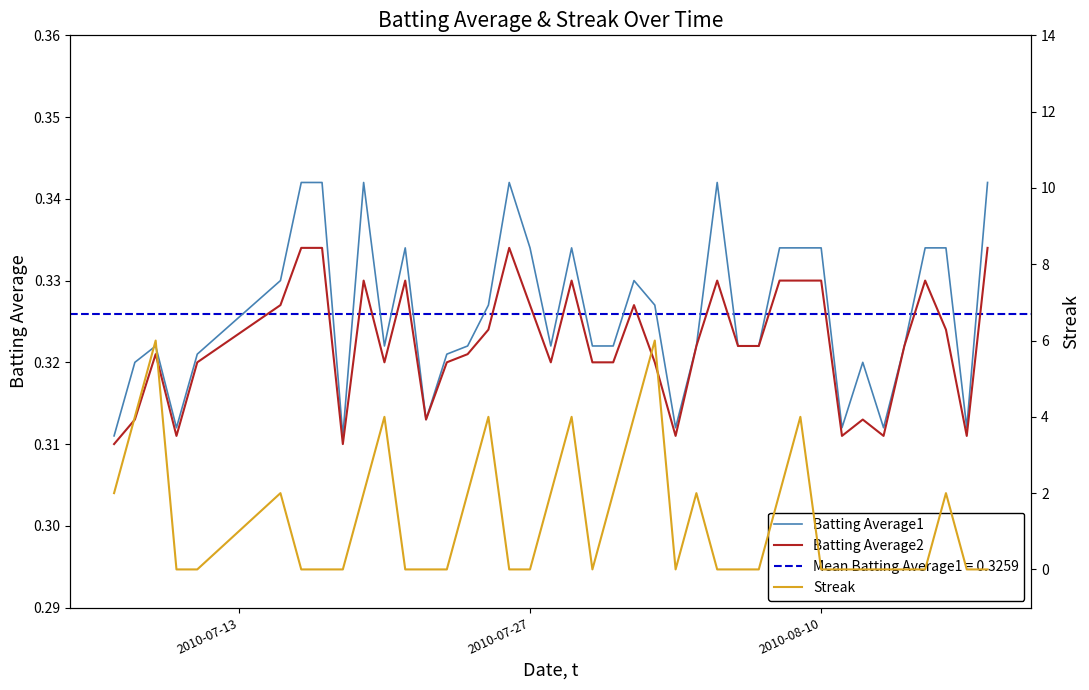

Is it true that Batting Average1 equals 0.1 at 2010-07-27?

False